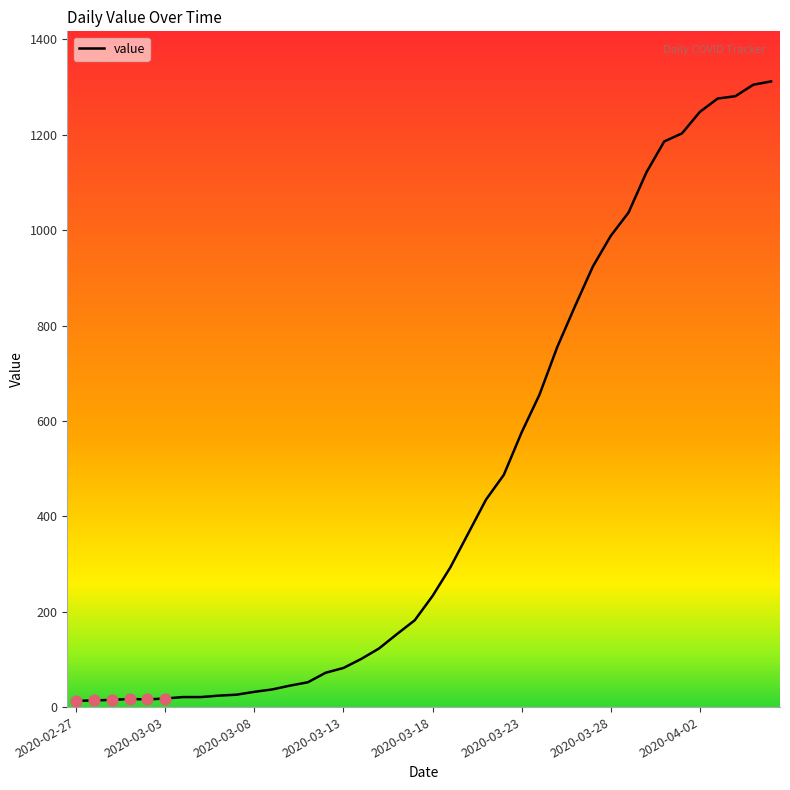

What is the difference between the maximum and minimum values?

1299